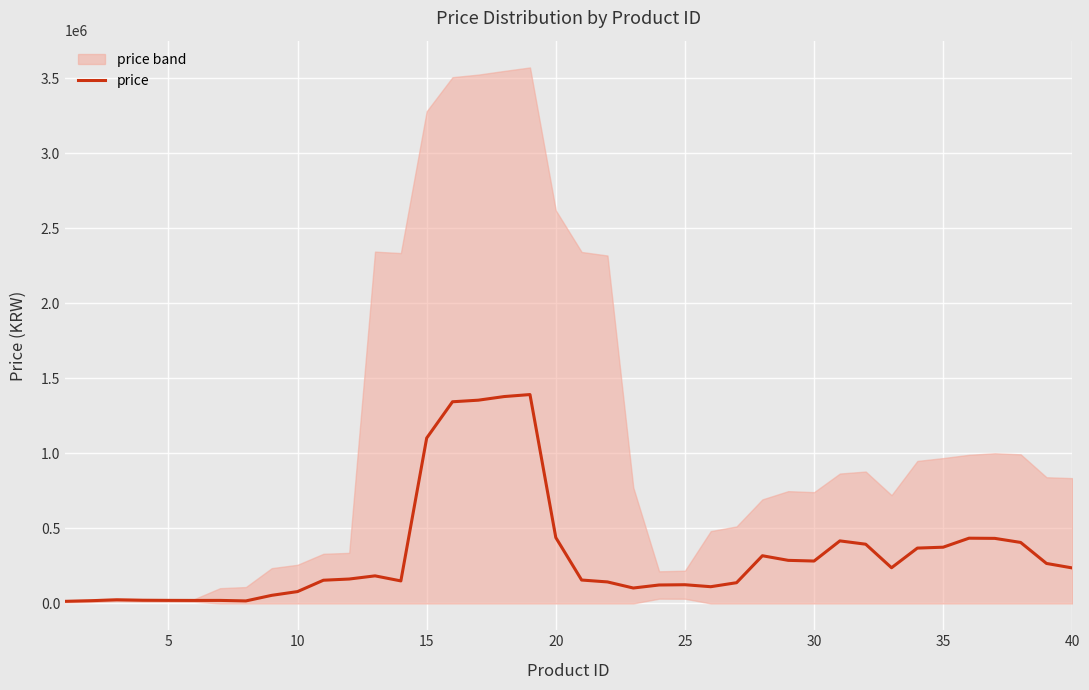

How many points are lower than both their immediate neighbors (excluding endpoints)?

7